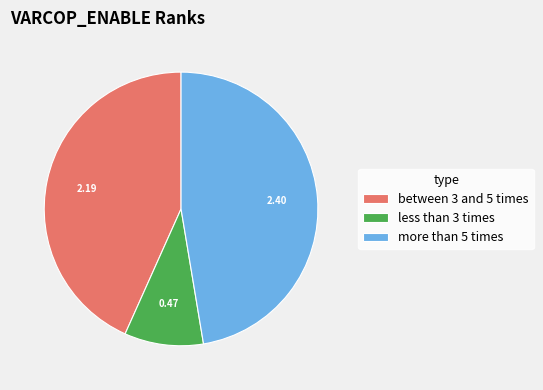

Does between 3 and 5 times account for over 50% of the chart?

No